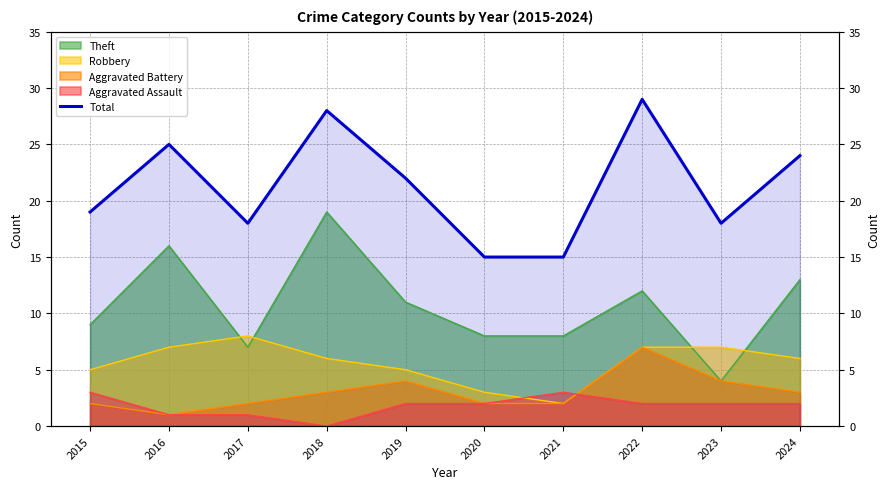

List the labels in order of value, smallest first.

2020, 2021, 2017, 2023, 2015, 2019, 2024, 2016, 2018, 2022